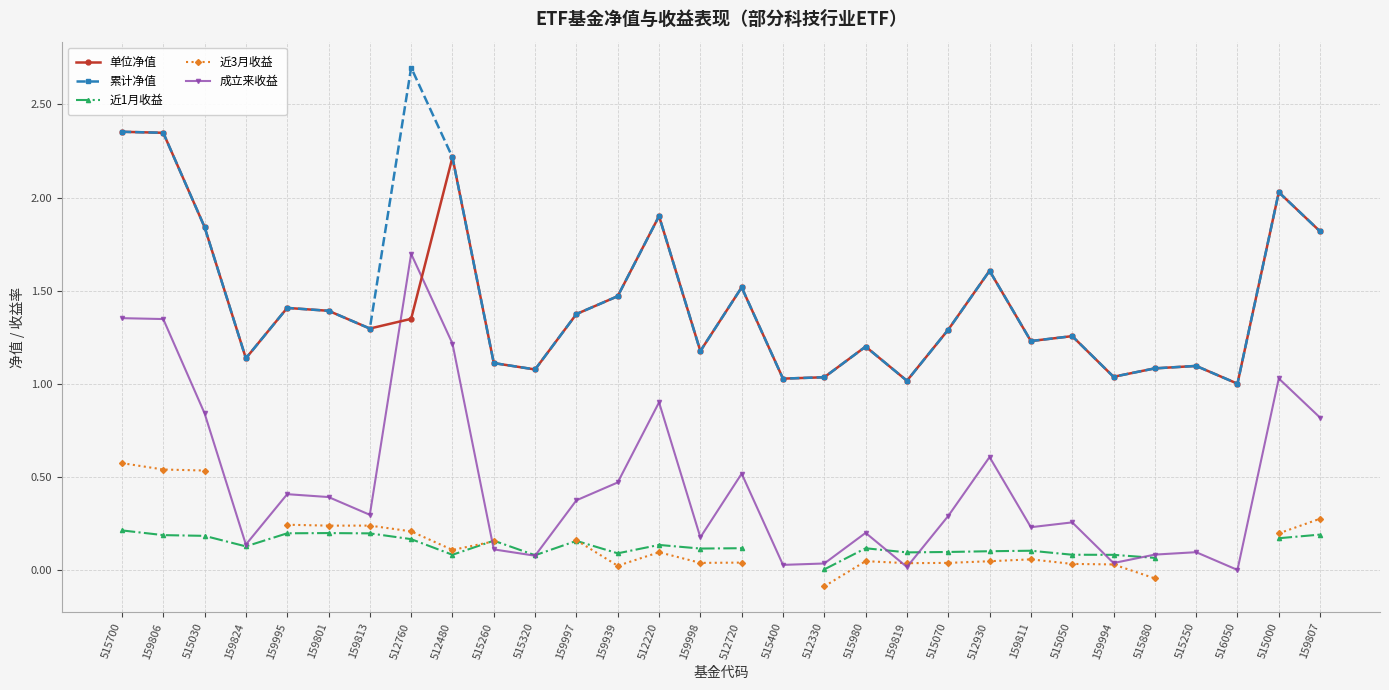

Which series has the largest total across all categories?

累计净值